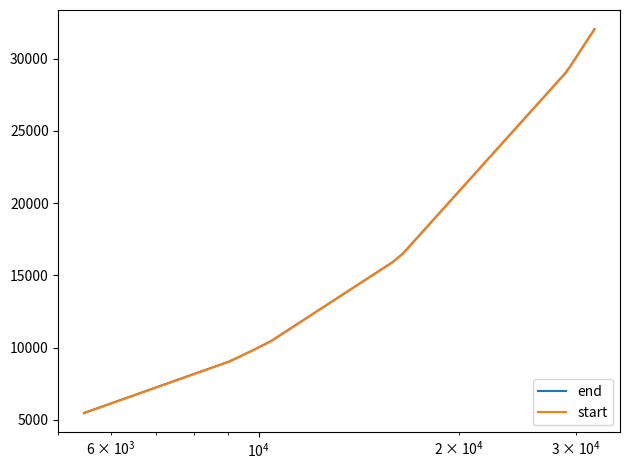

What is the lowest value of the start series?

5462